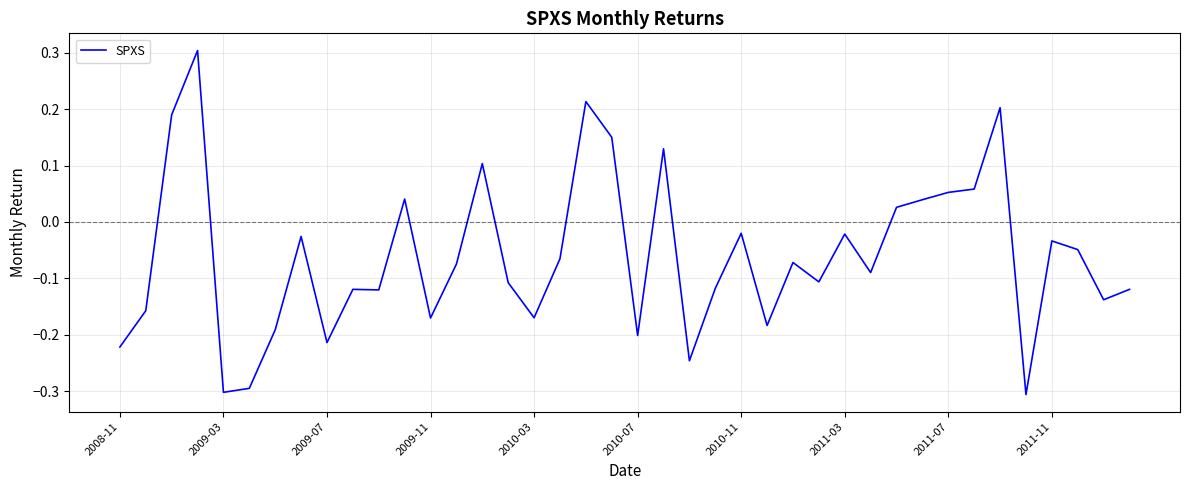

How many lines are shown in the chart?

1